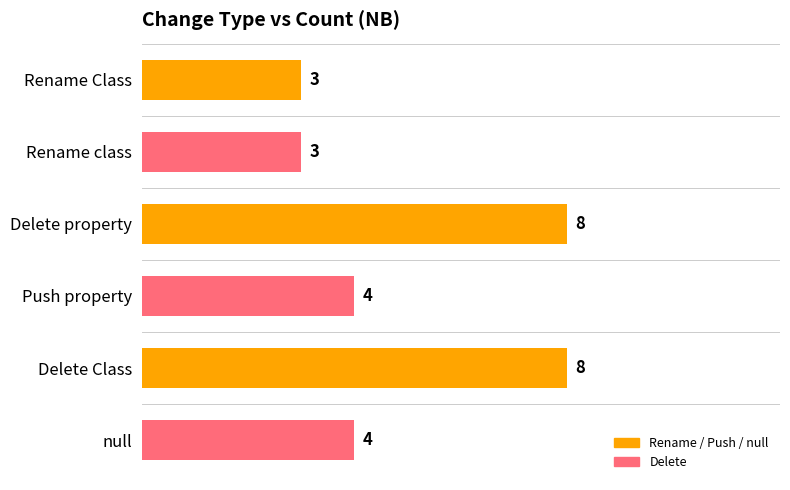

How many values are between 3 and 8?

6